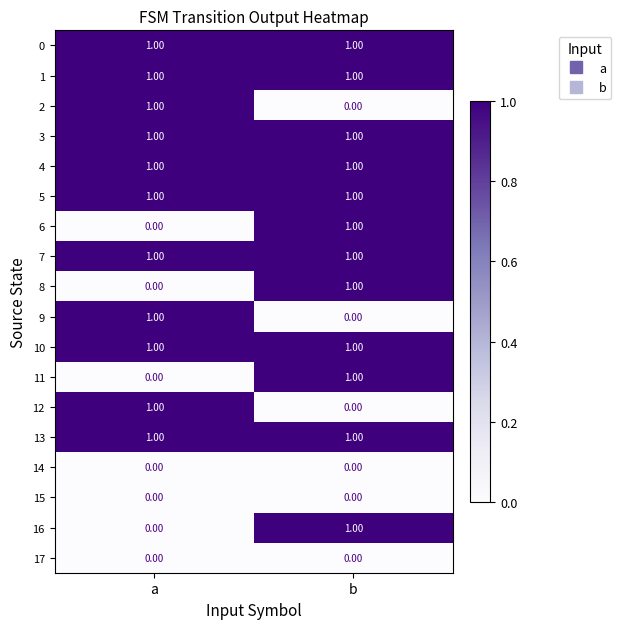

Count the number of categories in the chart.

2